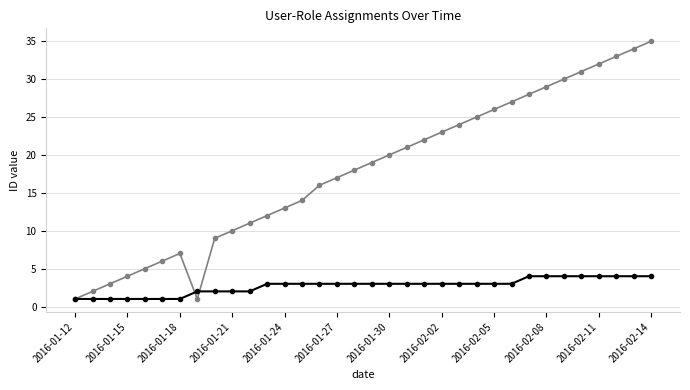

Rank the series by their average value, from highest to lowest.

_id_user, _id_role